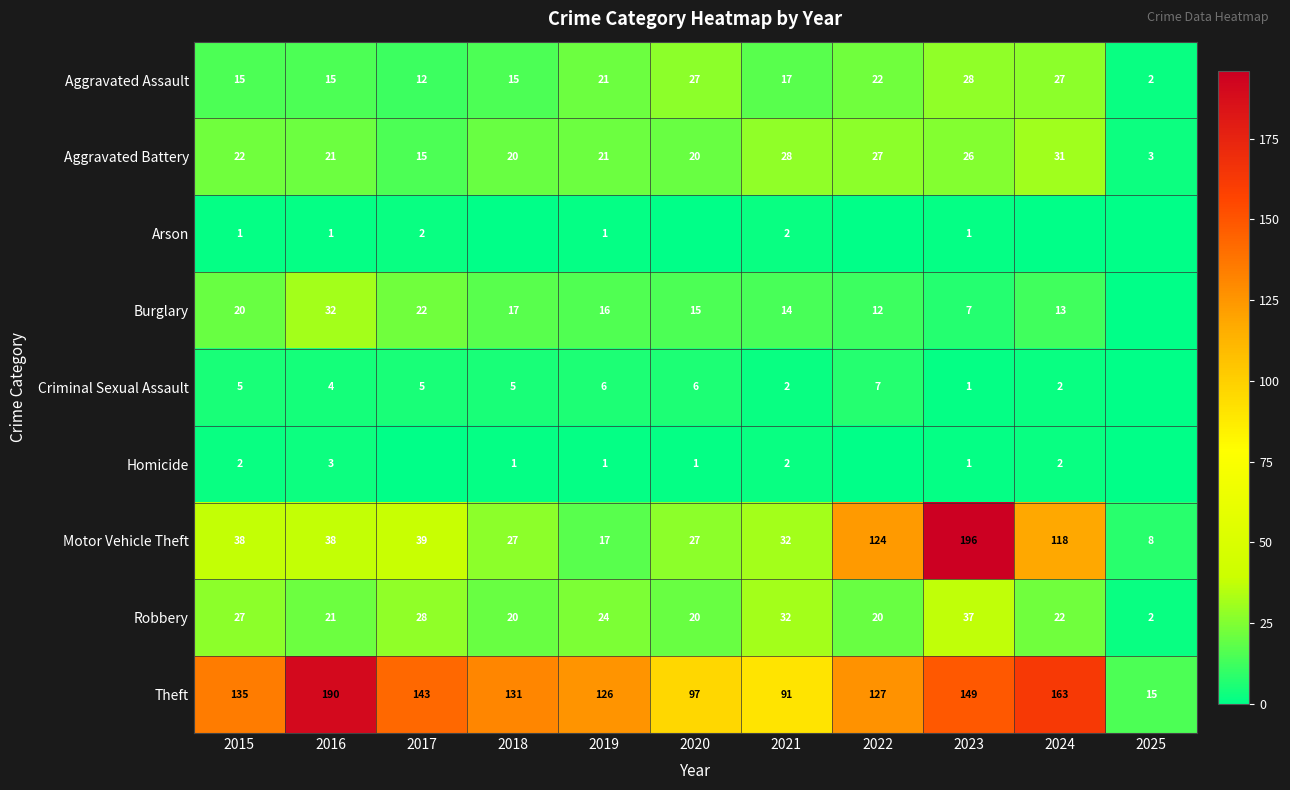

What is the difference between the highest and lowest values at 2023?

195